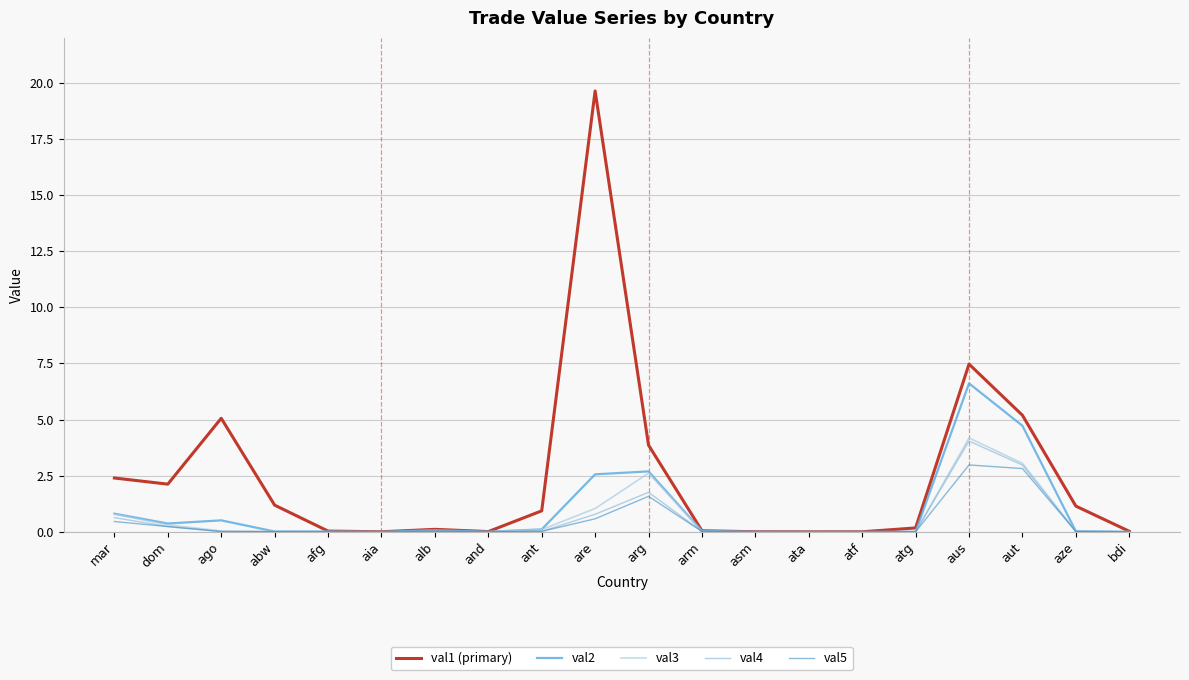

Reading left to right, what are all the values shown in this chart?

val1 (primary): mar=2.4	dom=2.1	ago=5.1	abw=1.2	afg=0.0	aia=0.0	alb=0.1	and=0.0	ant=0.9	are=19.6	arg=3.9	arm=0.0	asm=0.0	ata=0.0	atf=0.0	atg=0.2	aus=7.5	aut=5.2	aze=1.1	bdi=0.0
val2: mar=0.8	dom=0.4	ago=0.5	abw=0.0	afg=0.0	aia=0.0	alb=0.1	and=0.0	ant=0.1	are=2.6	arg=2.7	arm=0.0	asm=0.0	ata=0.0	atf=0.0	atg=0.0	aus=6.6	aut=4.7	aze=0.0	bdi=0.0
val3: mar=0.8	dom=0.3	ago=0.0	abw=0.0	afg=0.0	aia=0.0	alb=0.0	and=0.0	ant=0.1	are=1.0	arg=2.6	arm=0.0	asm=0.0	ata=0.0	atf=0.0	atg=0.0	aus=4.2	aut=3.1	aze=0.0	bdi=0.0
val4: mar=0.6	dom=0.2	ago=0.0	abw=0.0	afg=0.0	aia=0.0	alb=0.0	and=0.0	ant=0.0	are=0.8	arg=1.8	arm=0.0	asm=0.0	ata=0.0	atf=0.0	atg=0.0	aus=4.0	aut=3.0	aze=0.0	bdi=0.0
val5: mar=0.5	dom=0.2	ago=0.0	abw=0.0	afg=0.0	aia=0.0	alb=0.0	and=0.0	ant=0.0	are=0.6	arg=1.6	arm=0.0	asm=0.0	ata=0.0	atf=0.0	atg=0.0	aus=3.0	aut=2.8	aze=0.0	bdi=0.0